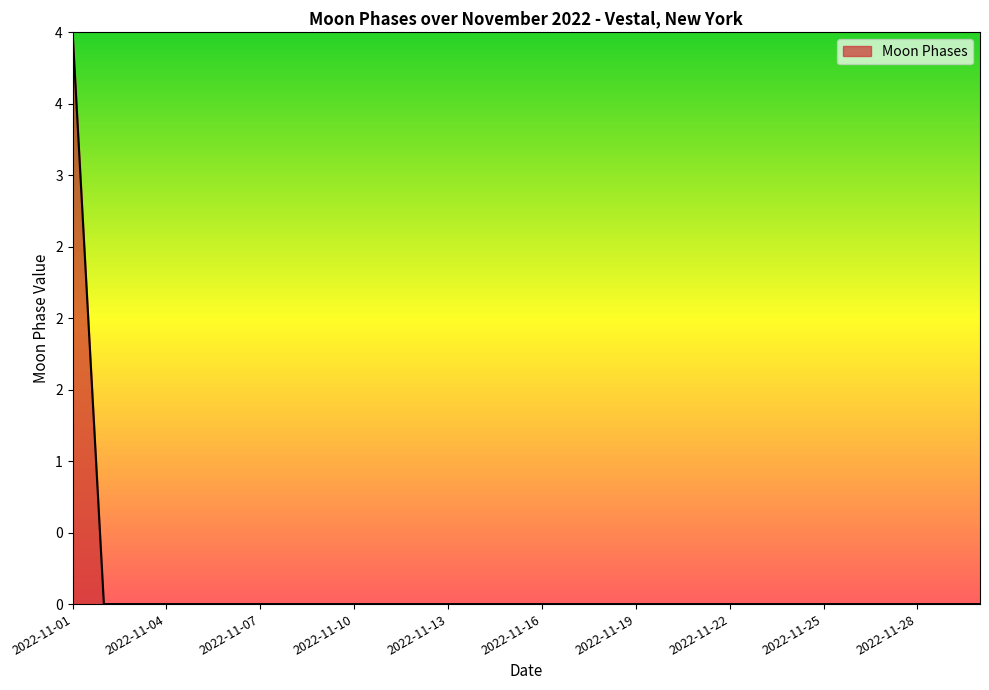

What is the greatest value displayed?

4